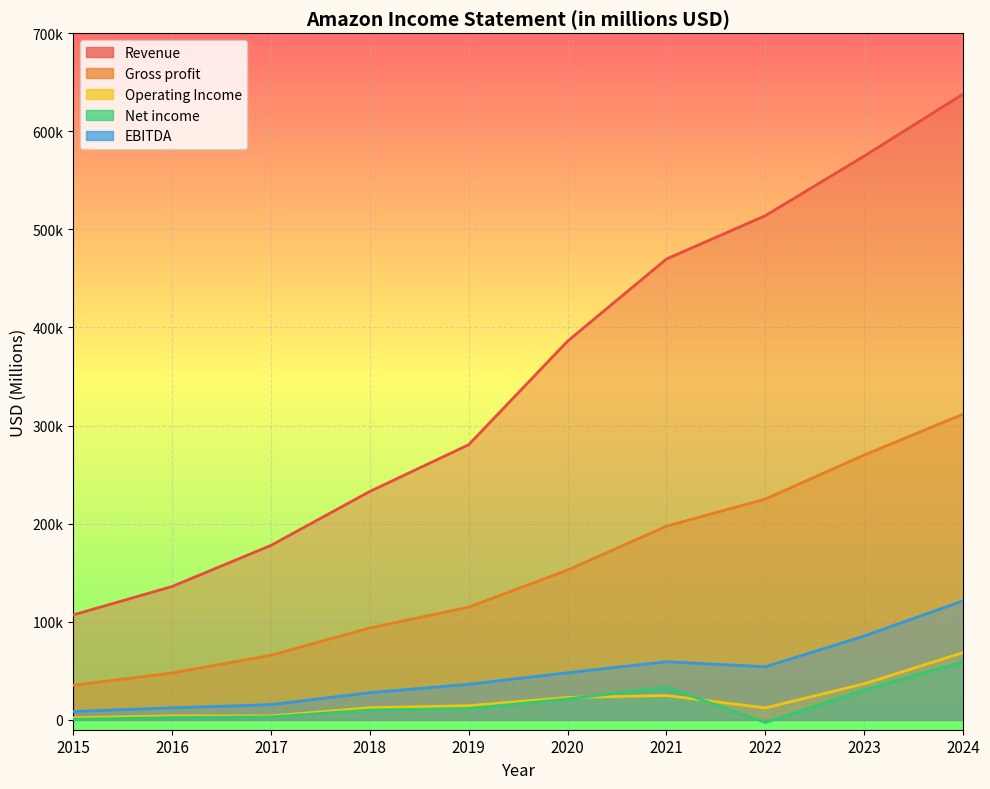

Between 2017 and 2019, which series saw the biggest shift?

Revenue